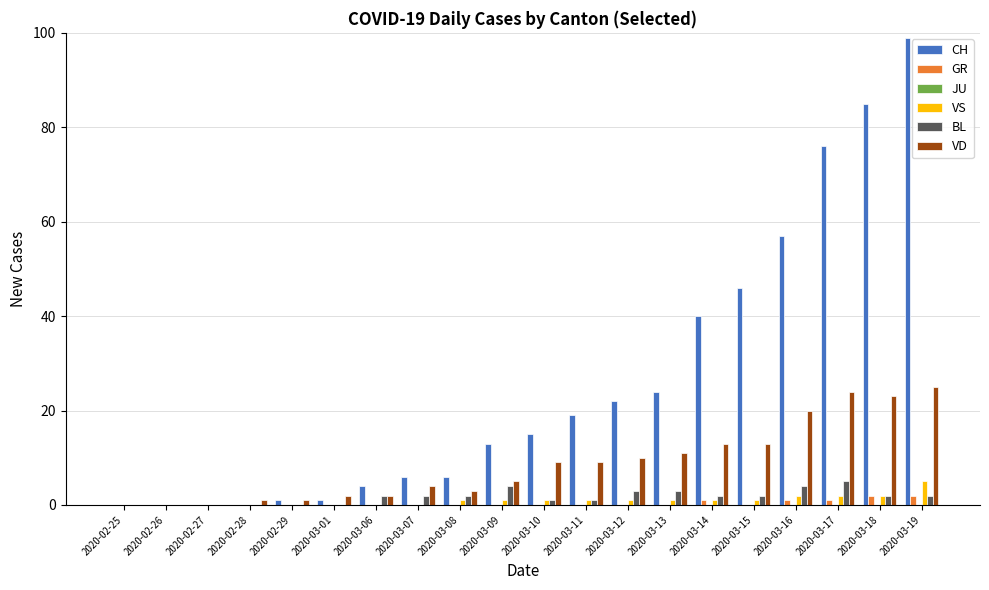

At which category does the chart reach its peak across all series?

2020-03-19